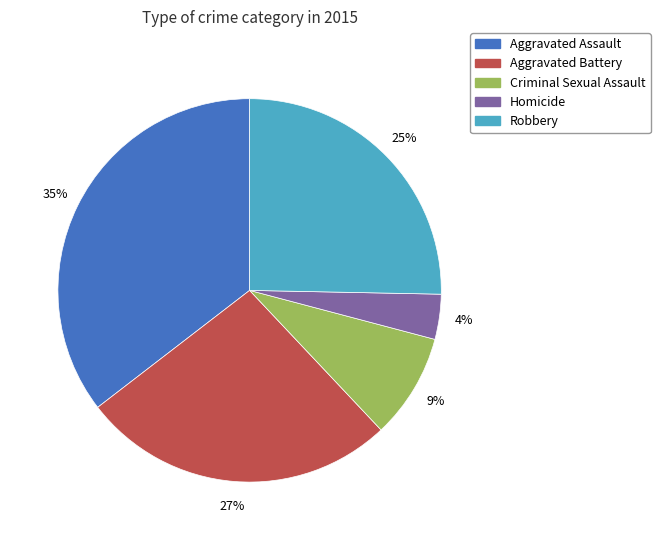

Is it true that Robbery is 25% of the pie?

True